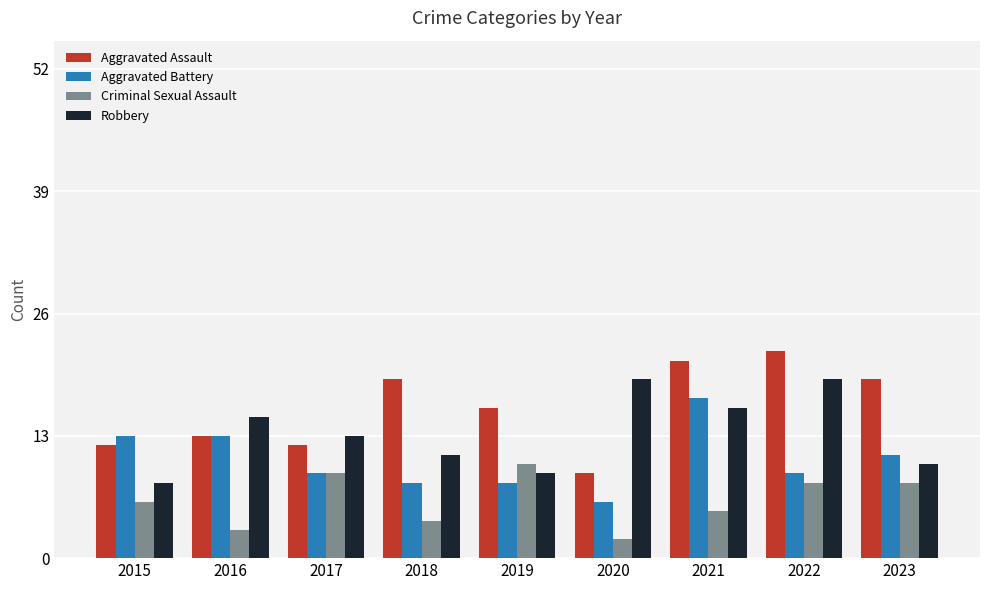

What is the difference between the maximum and minimum values in the Criminal Sexual Assault series?

8